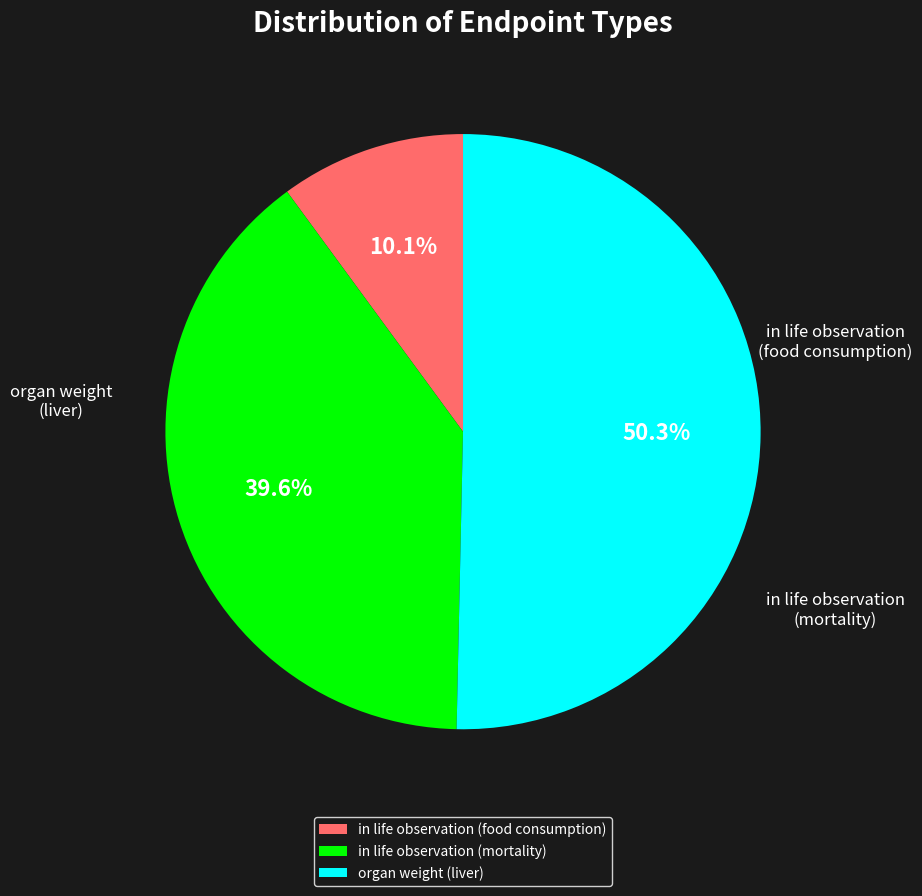

What is the change in value from in life observation (food consumption) to in life observation (mortality)?

+129